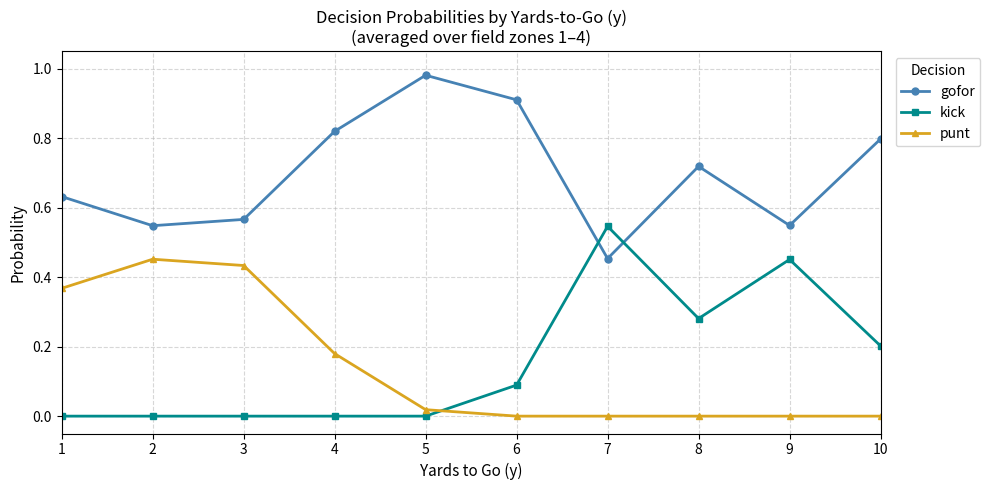

What is the sum of the gofor values at 6 and 10?

1.7